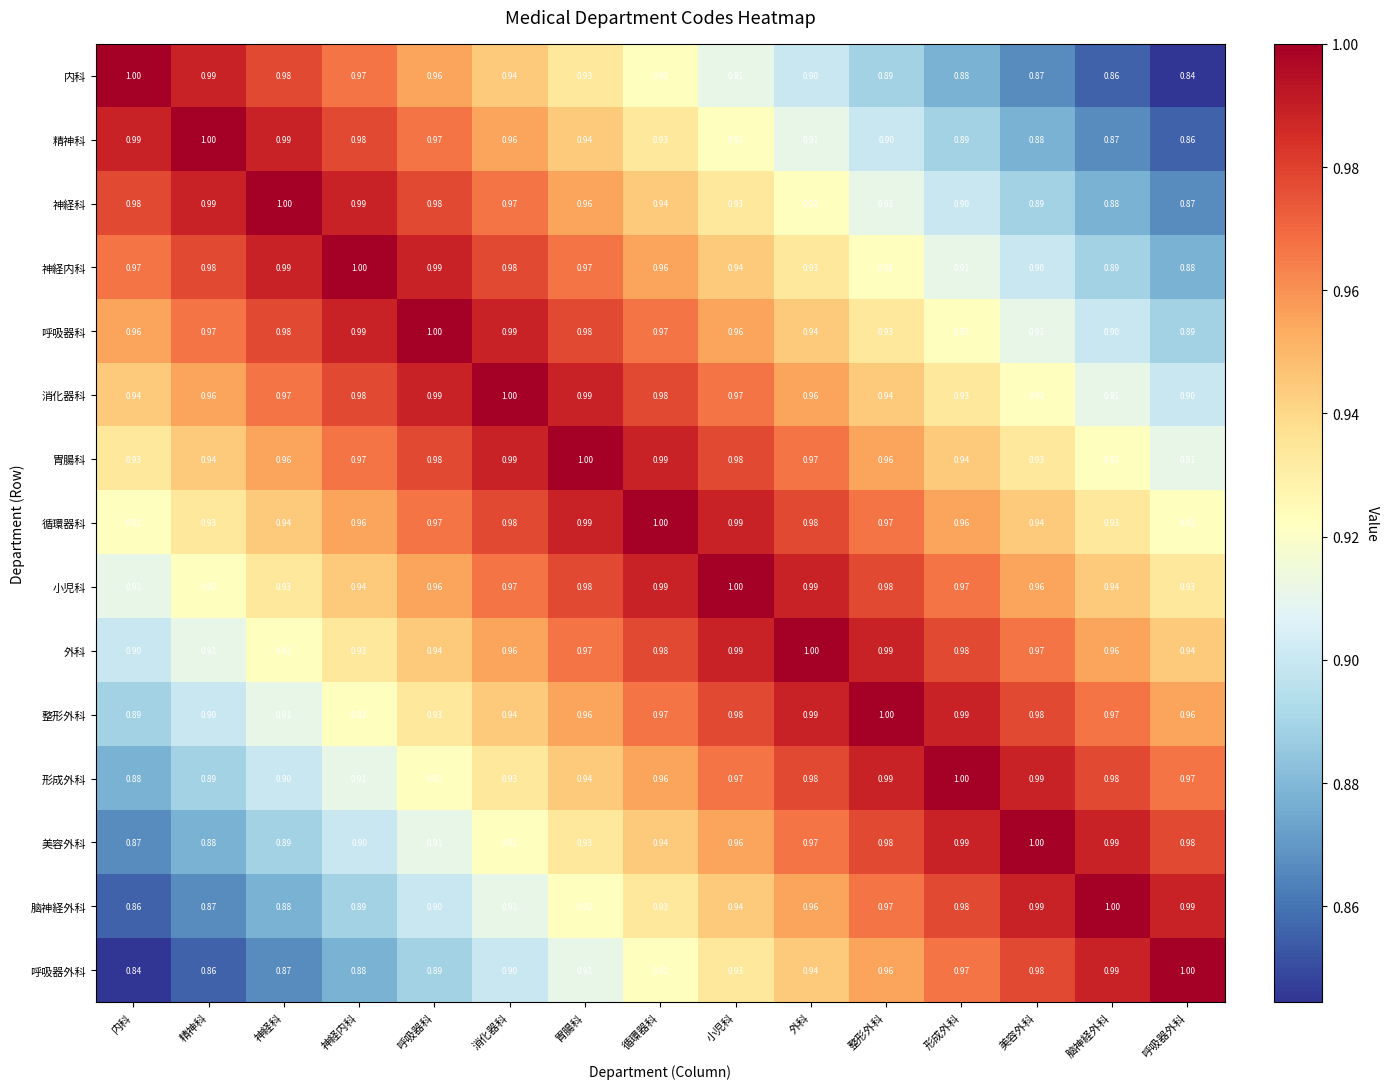

At which label does 消化器科 reach its peak?

消化器科